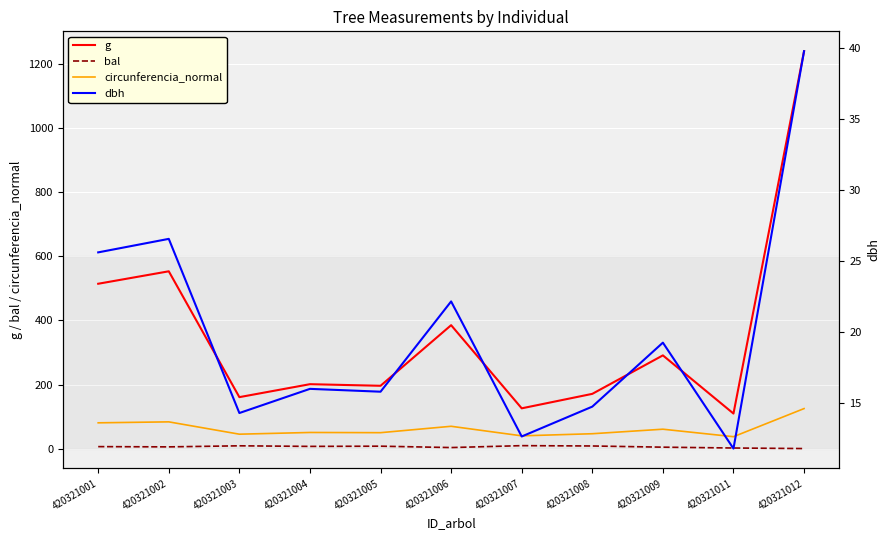

What are all the series names shown in the legend?

g, bal, circunferencia_normal, dbh